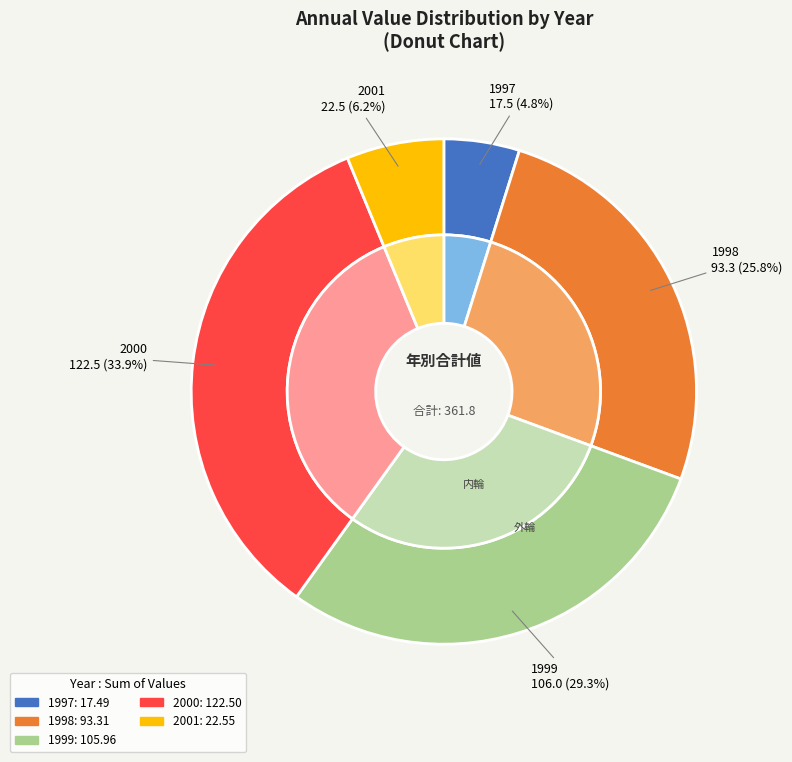

True or false: 1999 accounts for 1% of the total.

False